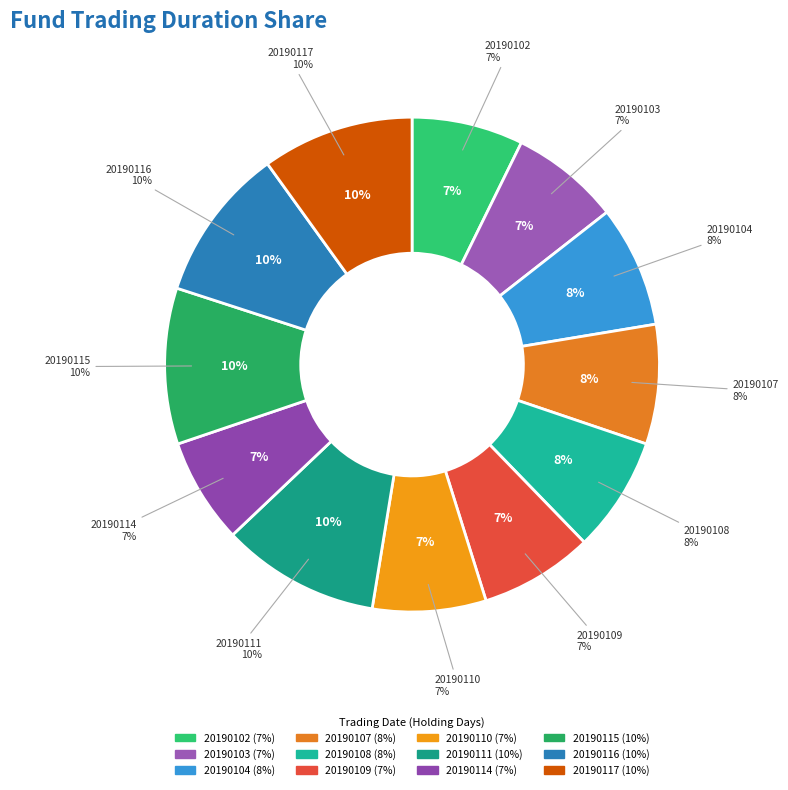

What is the total percentage of DT_HS300_20190111 and DT_HS300_20190117?

20.3%